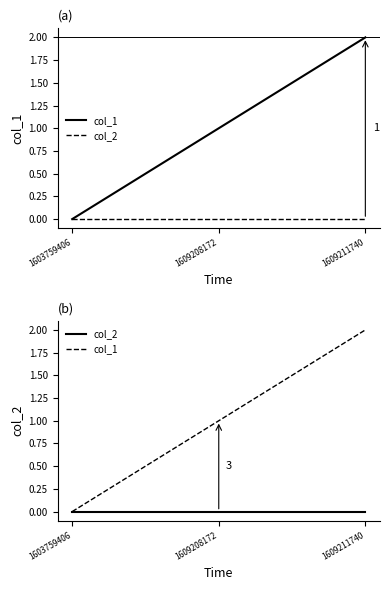

Which series has the largest total across all categories?

col_1